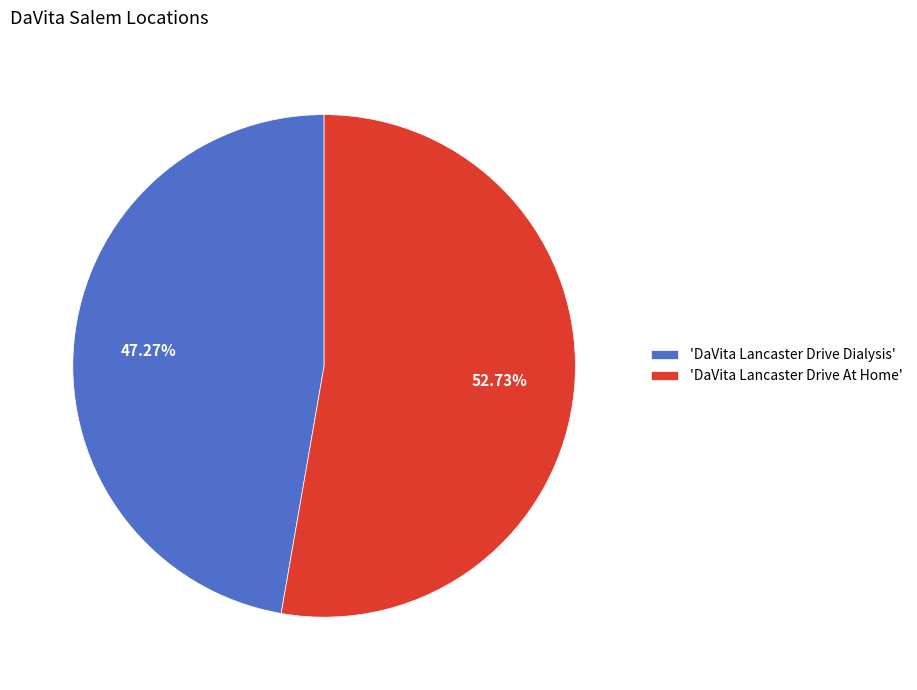

To the nearest percent, what is the average slice percentage?

50%